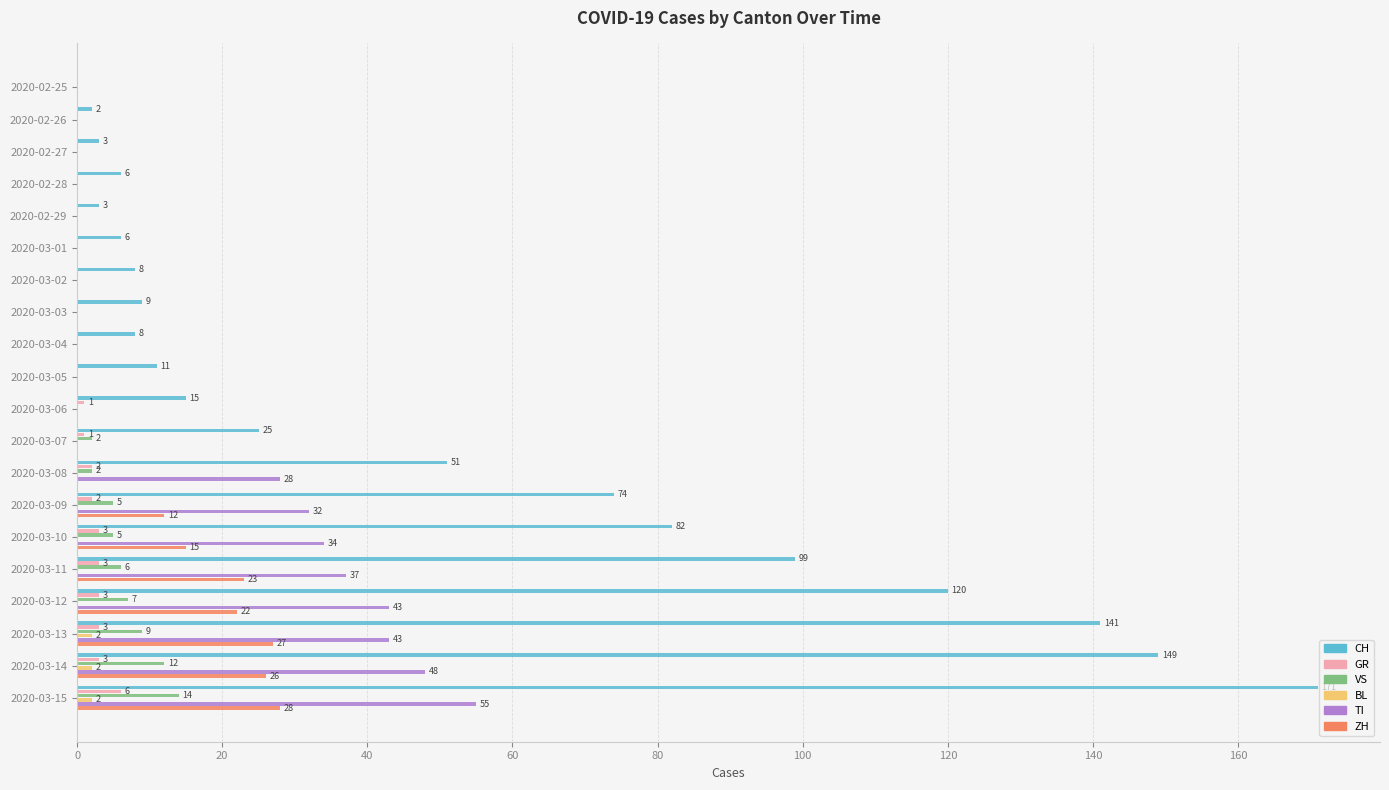

At which label is CH closest to 85?

2020-03-10